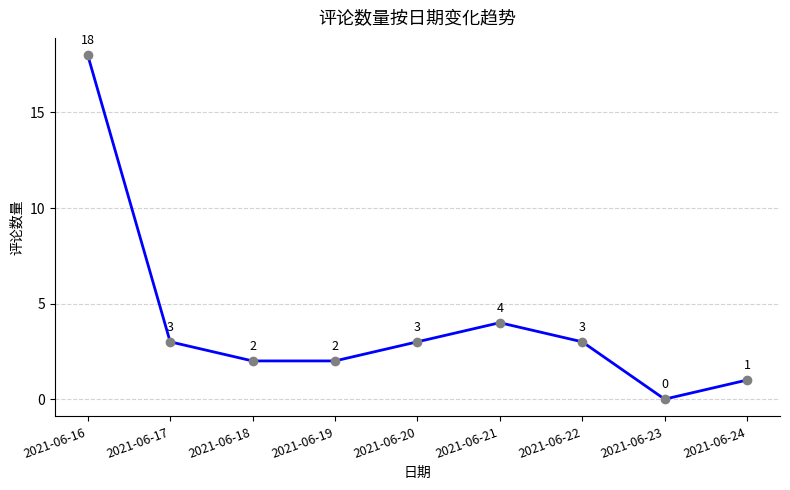

Reading left to right, extract all data points from this chart.

18	3	2	2	3	4	3	0	1